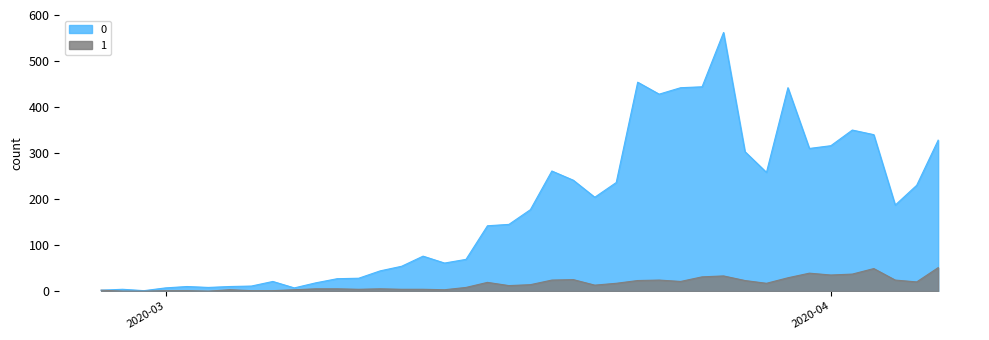

Which has a higher value, 2020-03-05 or 2020-04-05?

2020-04-05